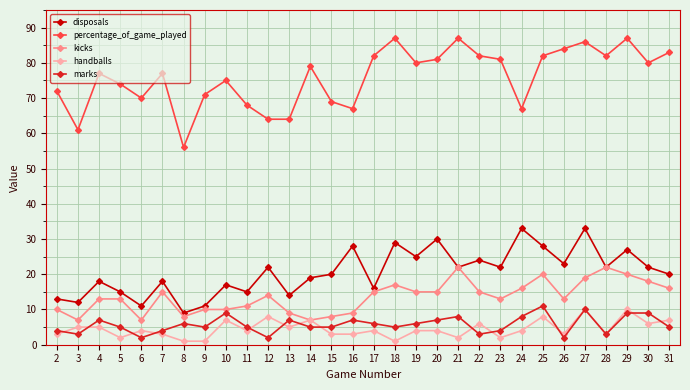

What is the value of the kicks point at the 5th from the left?

7